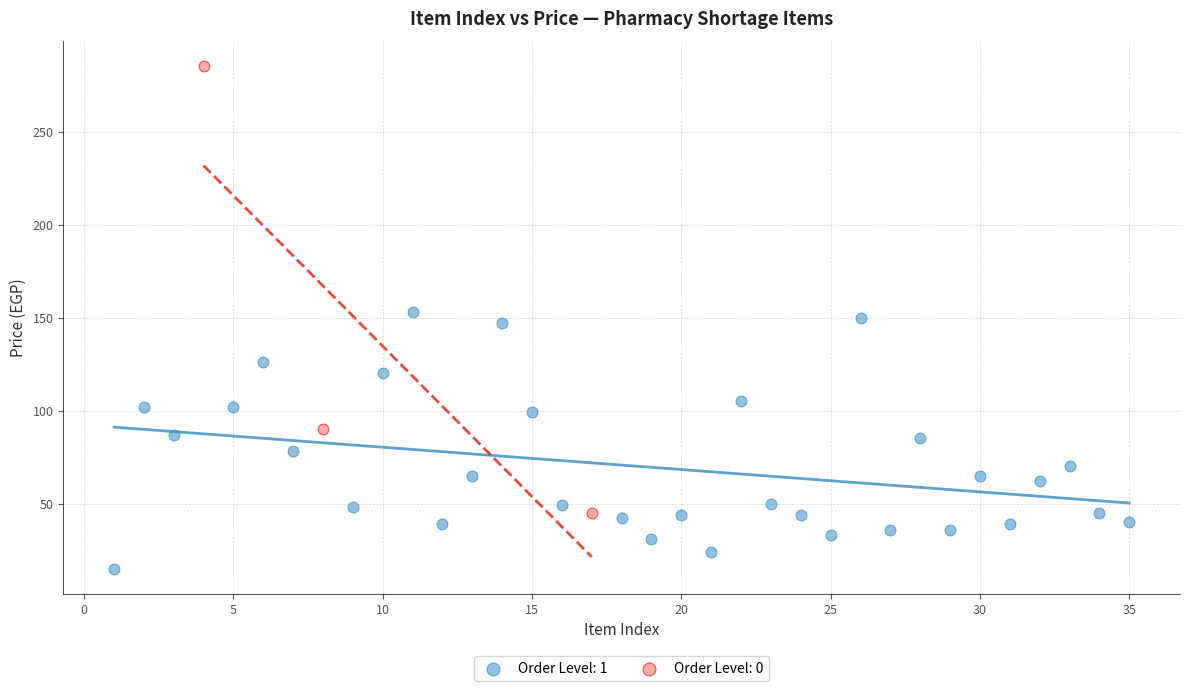

Which series has the largest Y range (max minus min)?

Order Level: 0